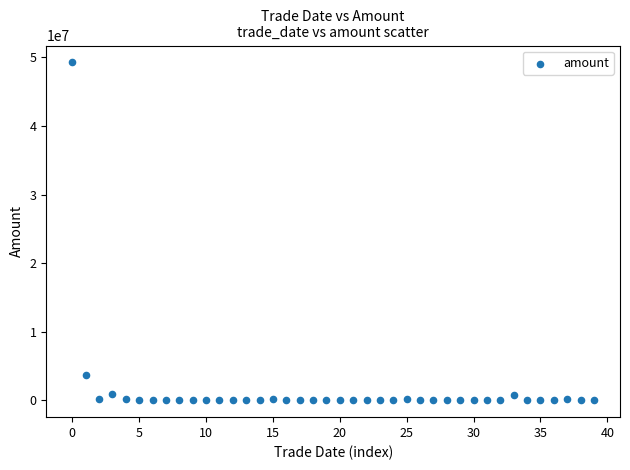

What is the range of Y values (max minus min)?

49263812